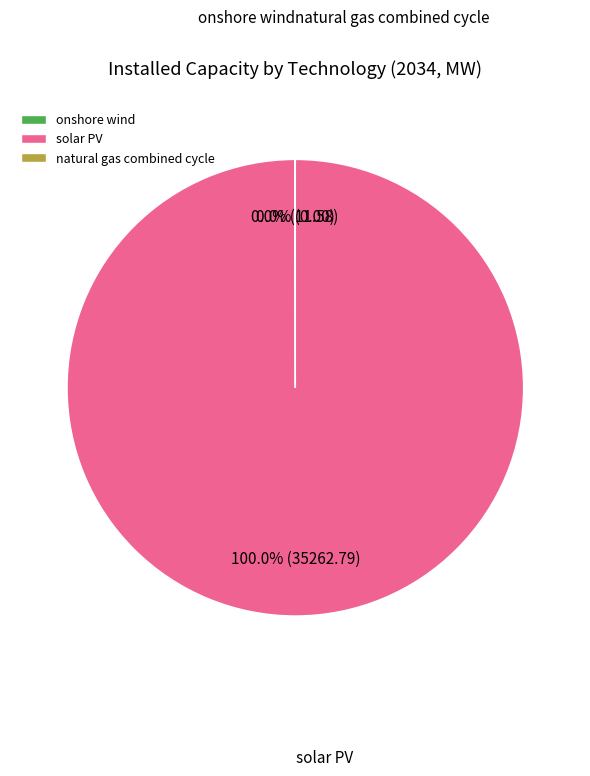

What is the largest slice in the pie chart?

solar PV